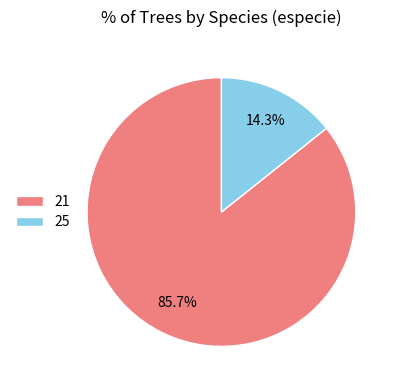

Does 25 represent more than half of the total?

No